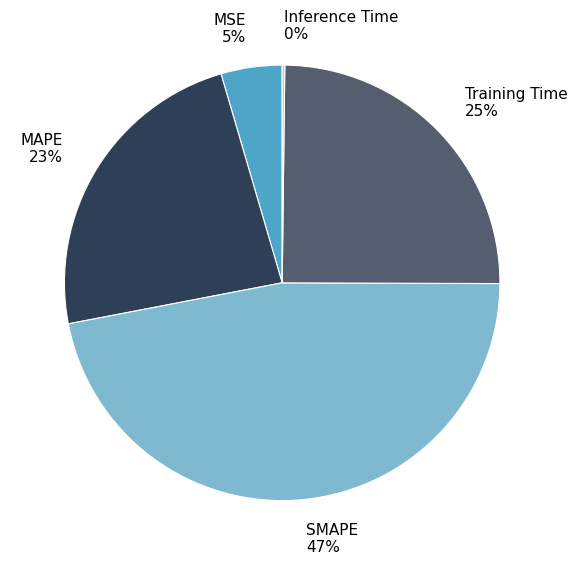

Is the sum of SMAPE and MSE greater than half?

Yes